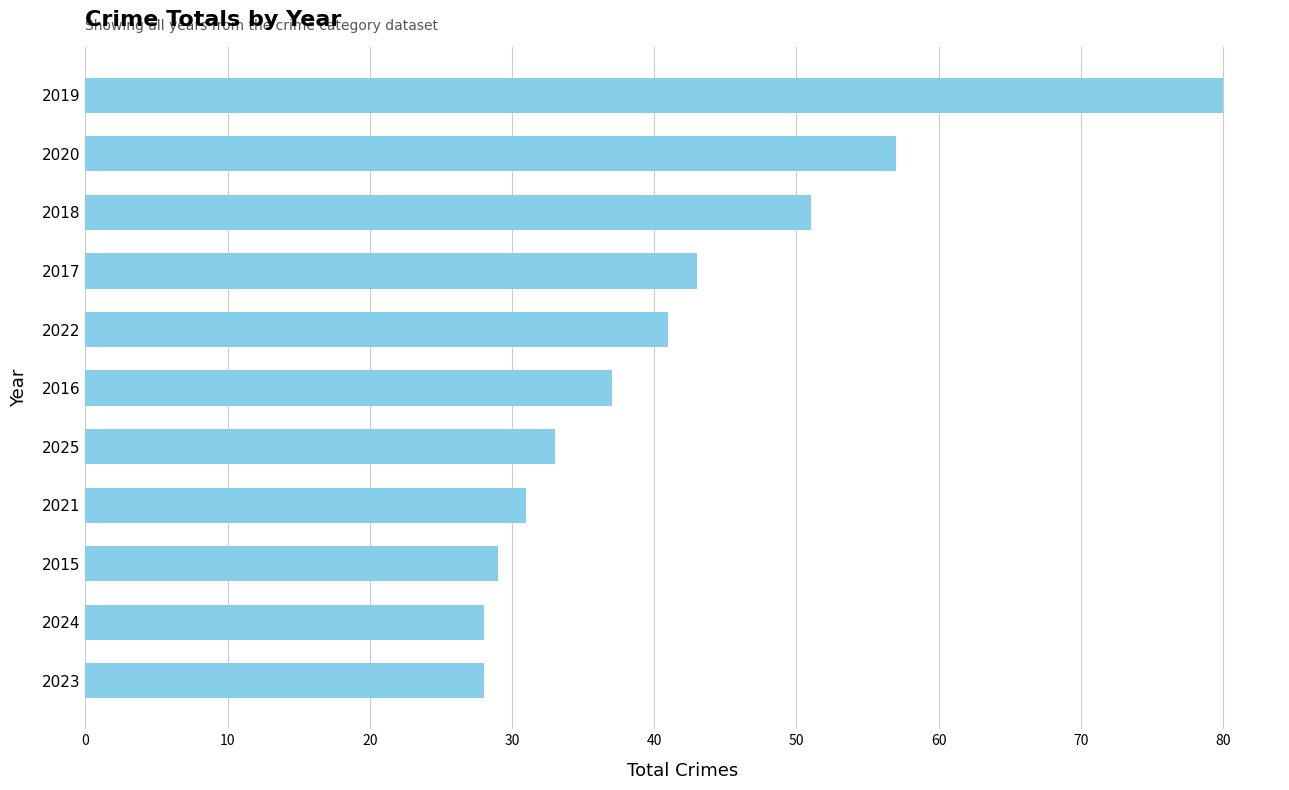

What is the sum of all values?

458